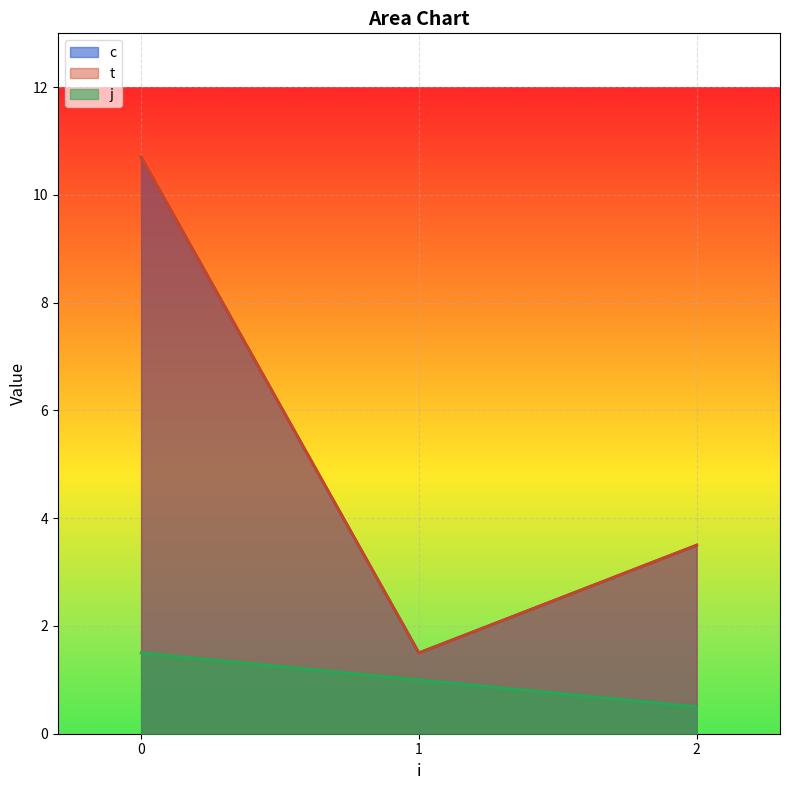

Count the number of data series in this chart.

3